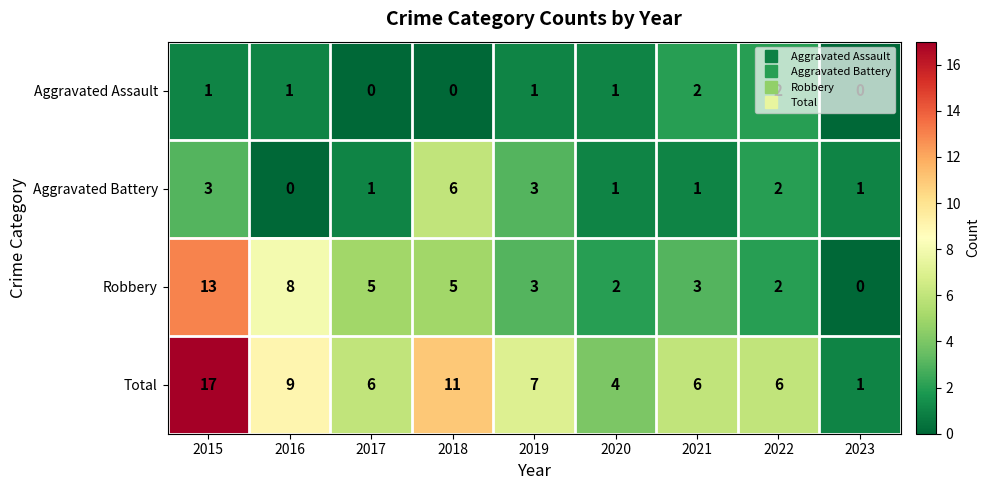

What is the difference between the maximum and minimum values in the Robbery series?

13